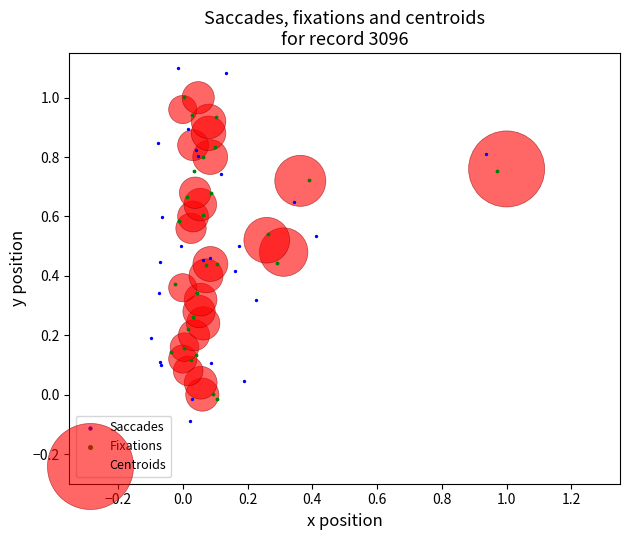

Which series contains the highest Y value?

Saccades